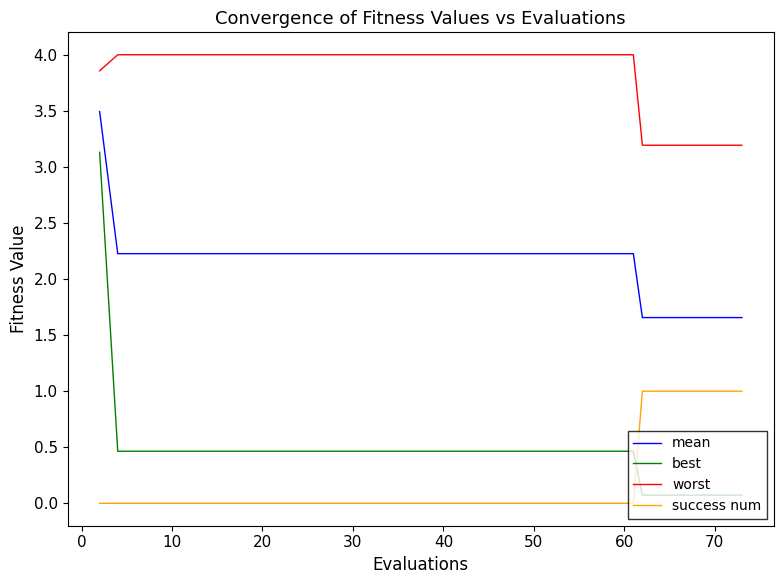

What is the difference between the maximum and minimum values in the success num series?

1.0